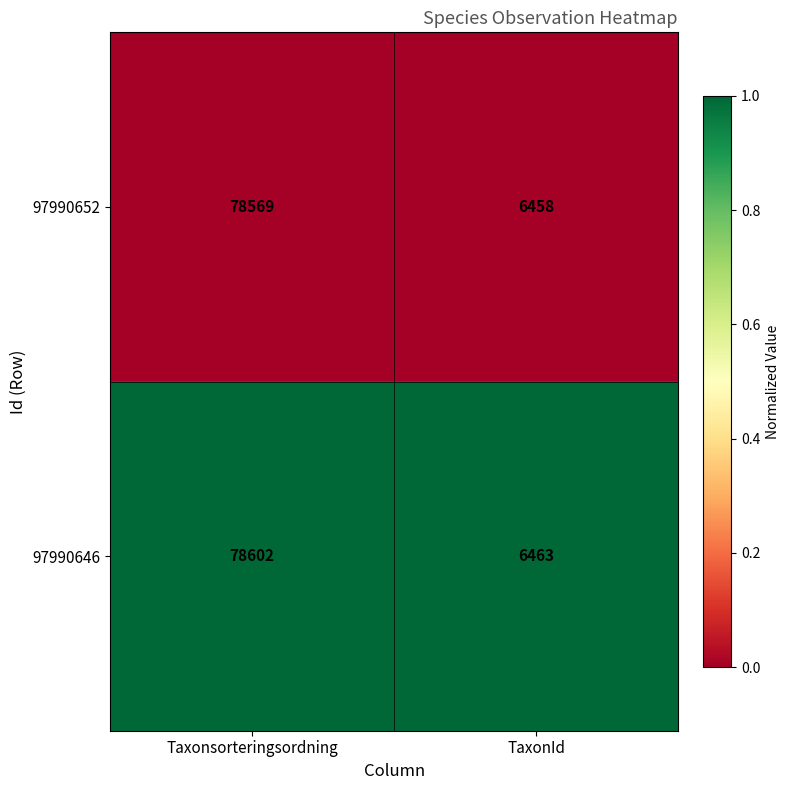

Which series has the largest total across all categories?

97990646